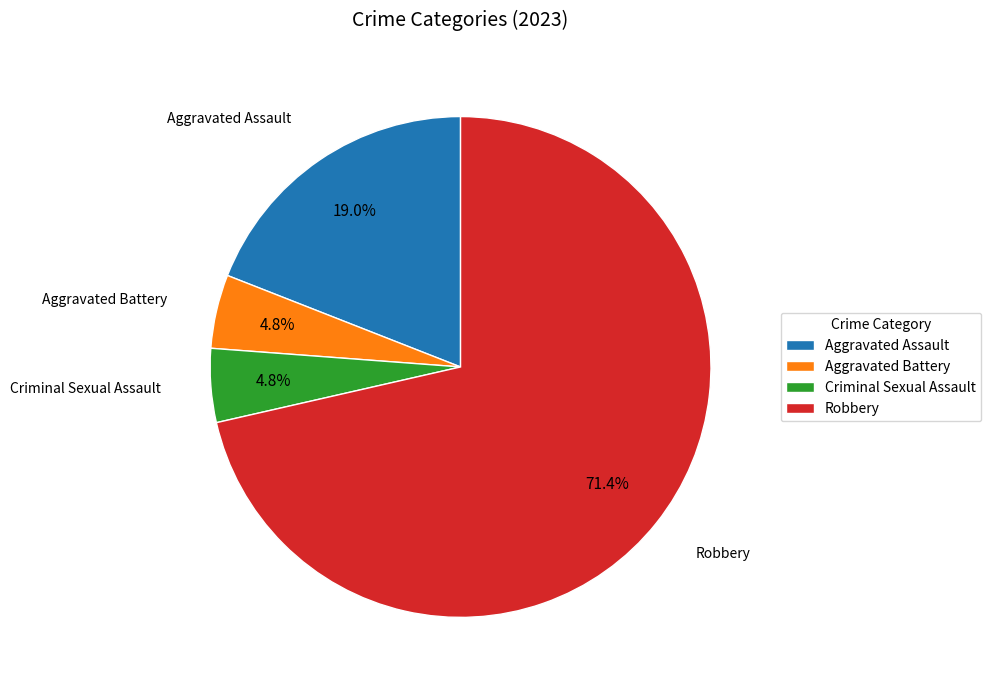

Is Robbery the majority of the pie?

Yes